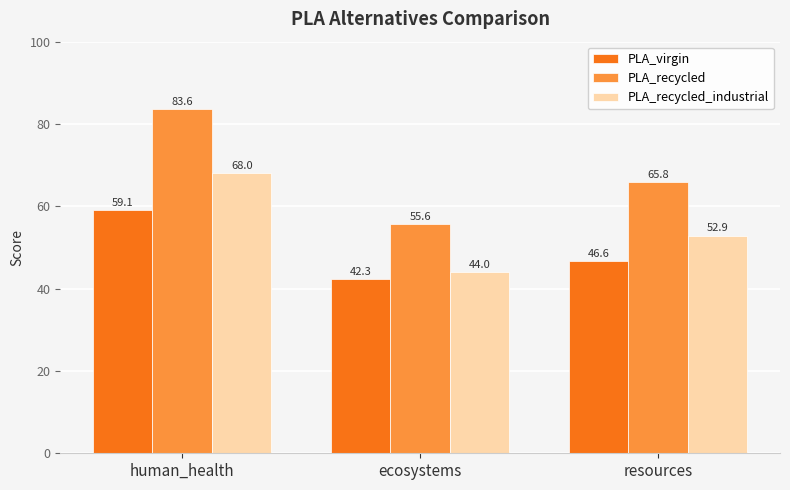

At which category is the sum across all series the highest?

human_health